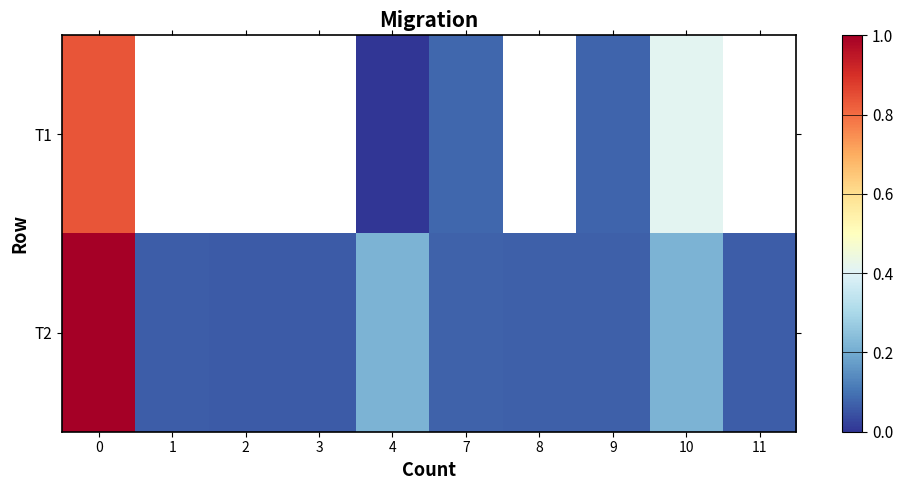

List the series in order of their peak value, highest first.

T2, T1